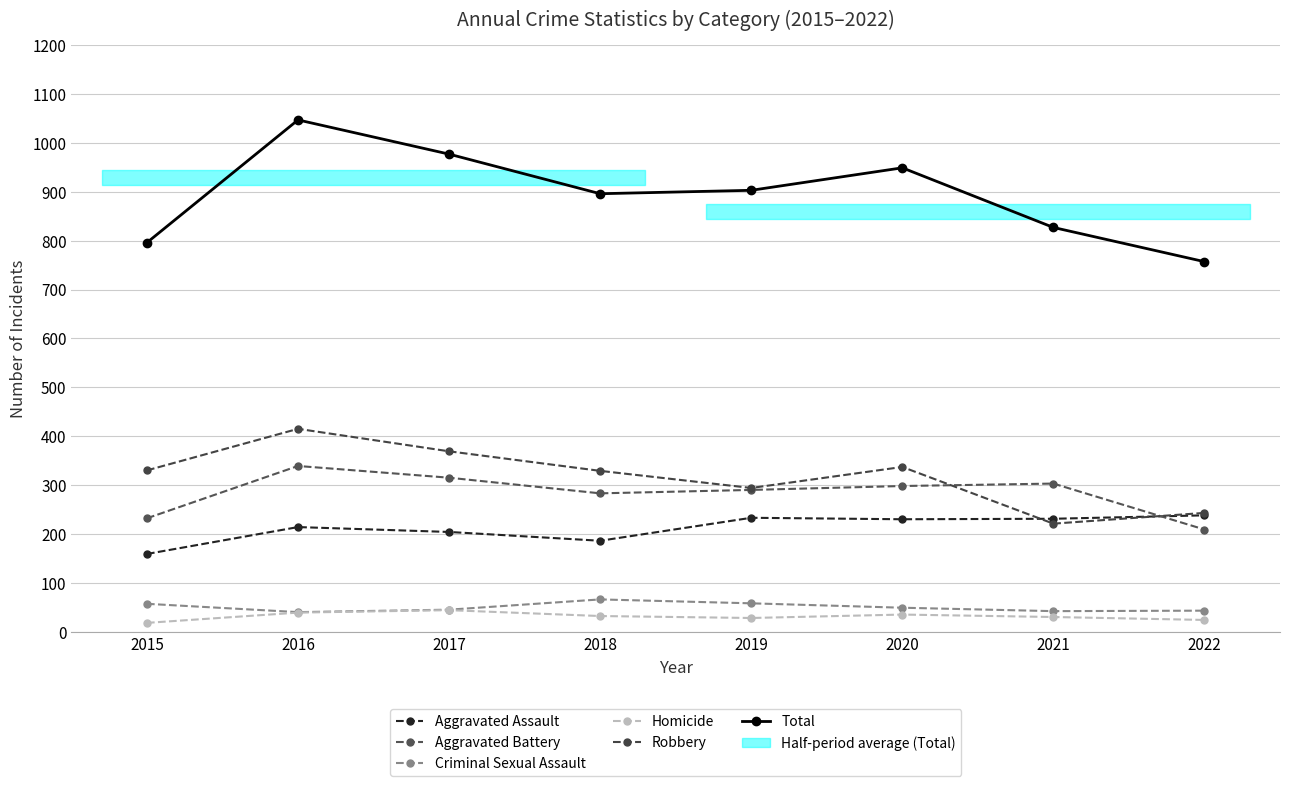

What is the difference between the highest and lowest values at 2016?

1008